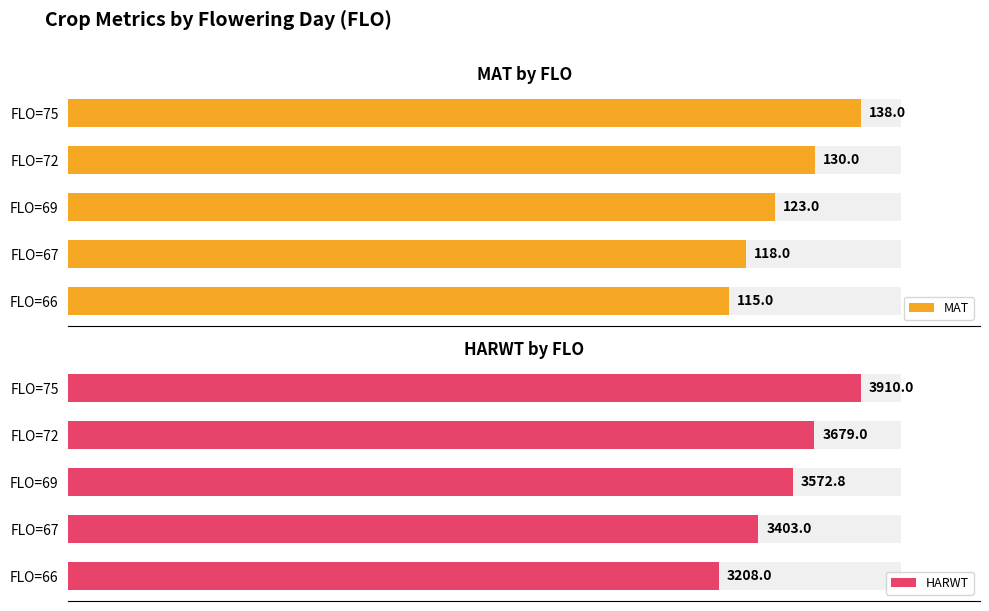

How many MAT values are between 118 and 130?

3